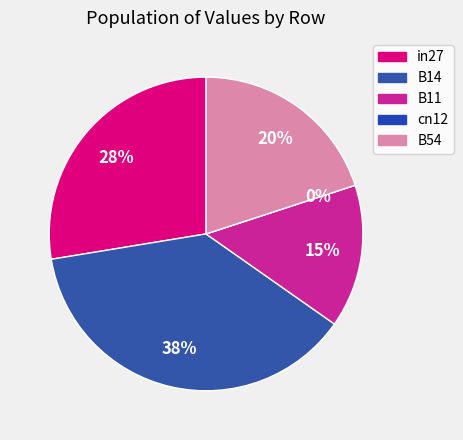

Which slice is the largest?

B14